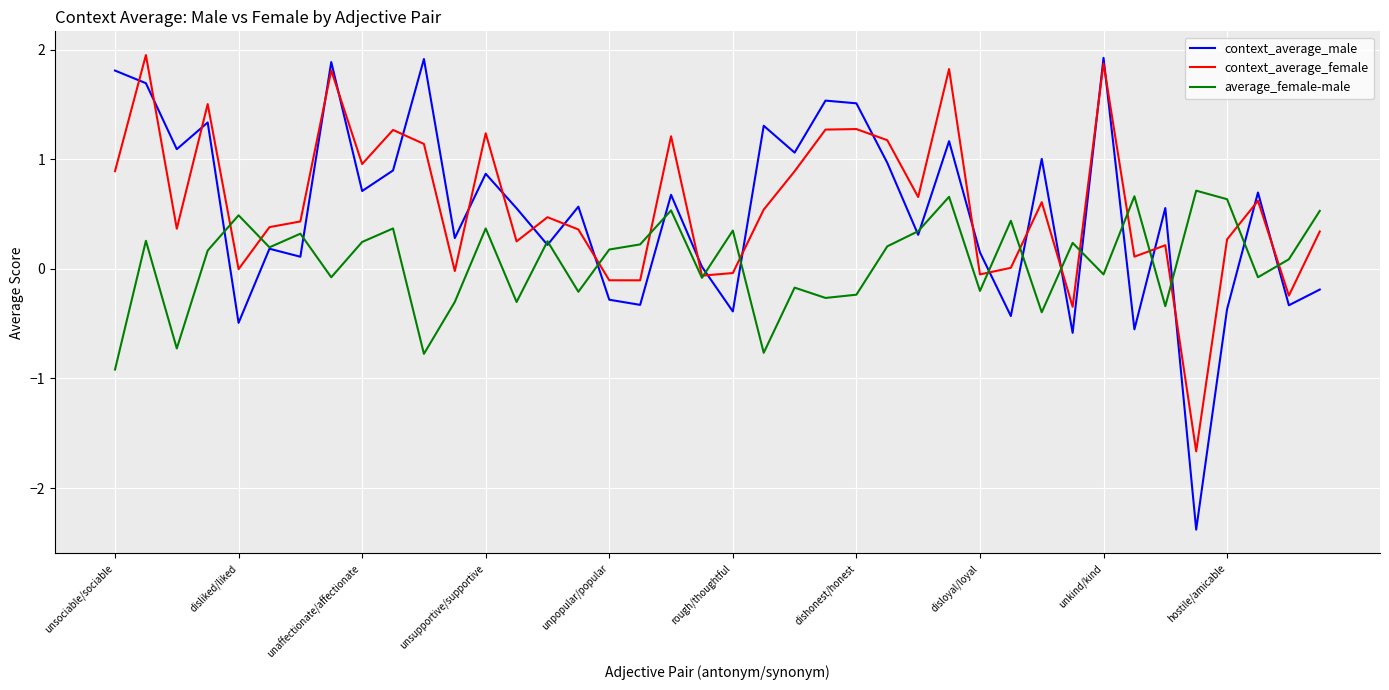

Is this an area chart (filled region under the line)?

No